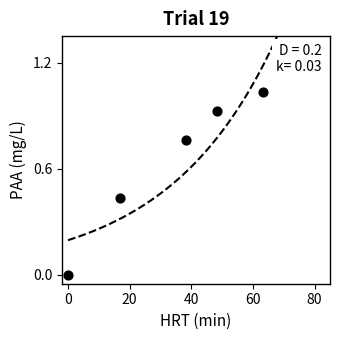

What is the range of X values (max minus min)?

63.1